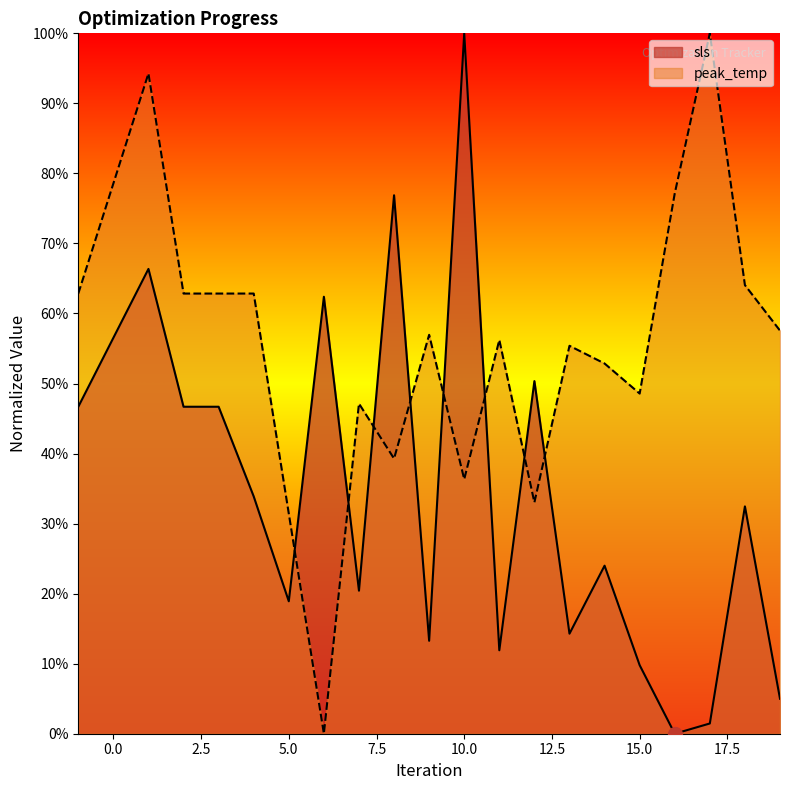

Reading left to right, extract all data points from this chart.

sls: -1=0.5	1=0.7	2=0.5	3=0.5	4=0.3	5=0.2	6=0.6	7=0.2	8=0.8	9=0.1	10=1.0	11=0.1	12=0.5	13=0.1	14=0.2	15=0.1	16=0.0	17=0.0	18=0.3	19=0.0
peak_temp: -1=0.6	1=0.9	2=0.6	3=0.6	4=0.6	5=0.3	6=0.0	7=0.5	8=0.4	9=0.6	10=0.4	11=0.6	12=0.3	13=0.6	14=0.5	15=0.5	16=0.8	17=1.0	18=0.6	19=0.6